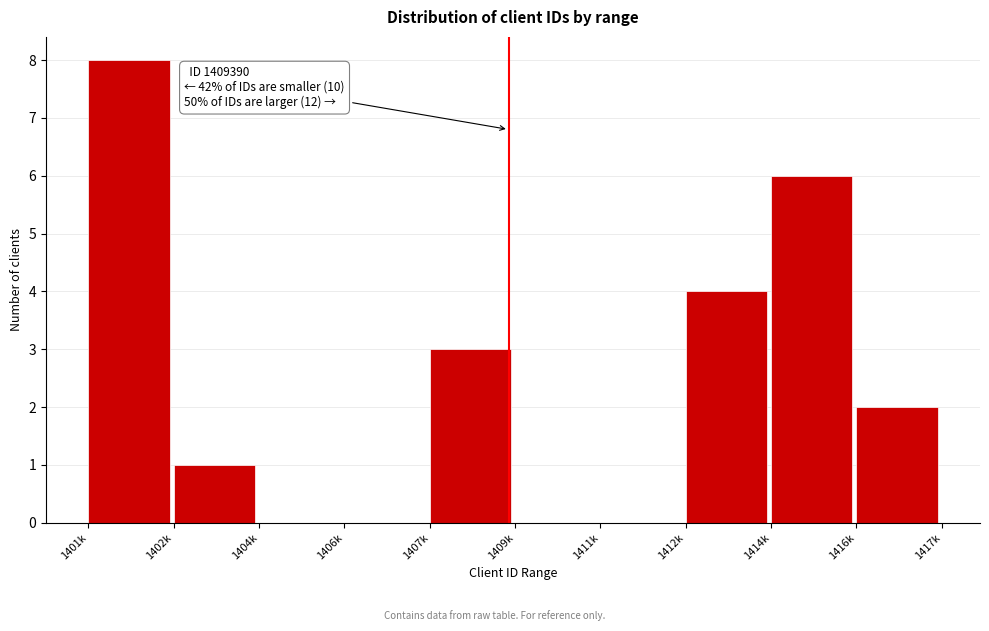

Reading left to right, list all the values displayed in this chart.

1401k=8	1402k=1	1404k=0	1406k=0	1407k=3	1409k=0	1411k=0	1412k=4	1414k=6	1416k=2